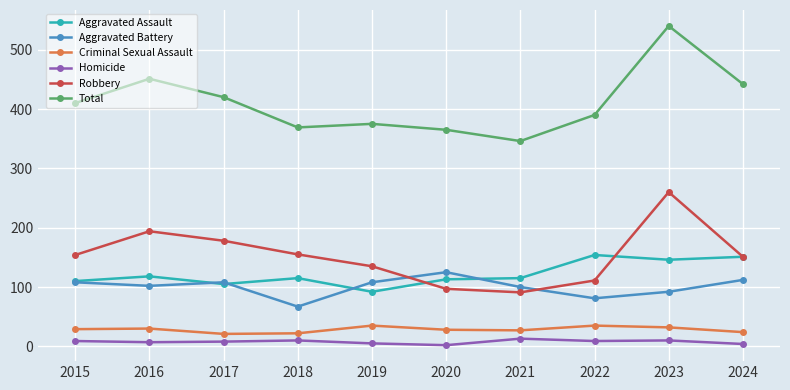

What is the sum of all Homicide values?

77